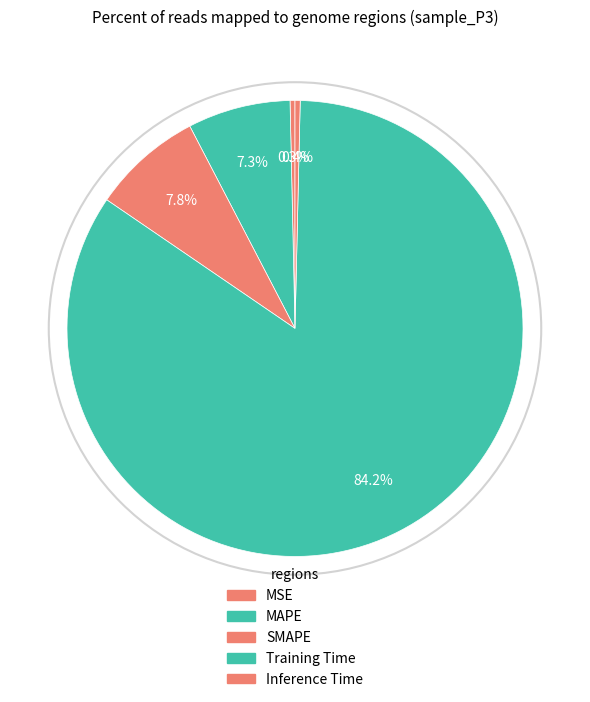

Rank the categories by value from lowest to highest.

MSE, Inference Time, MAPE, SMAPE, Training Time